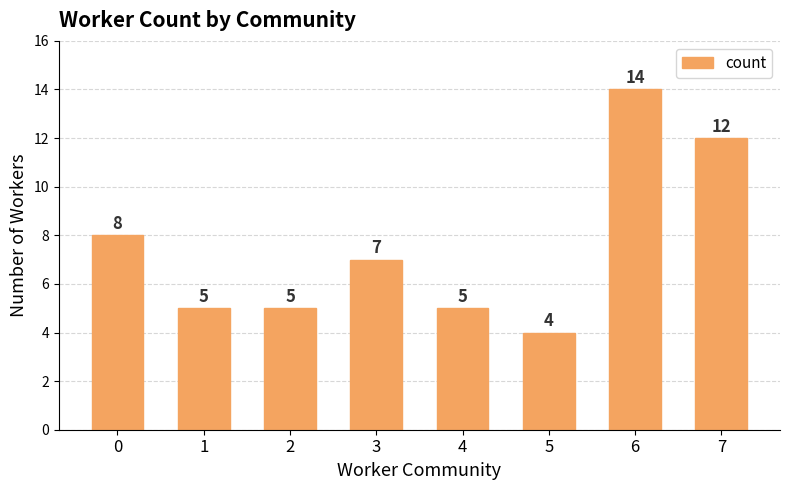

How many bars are there in total?

8